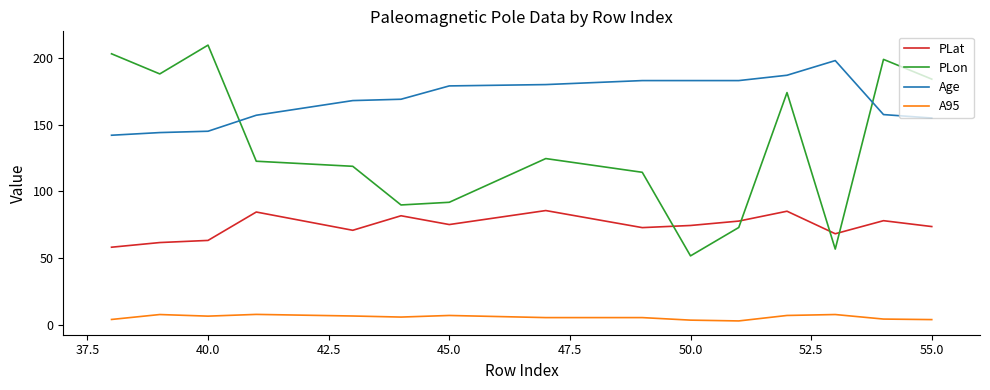

True or false: PLat and Age cross at least once.

False